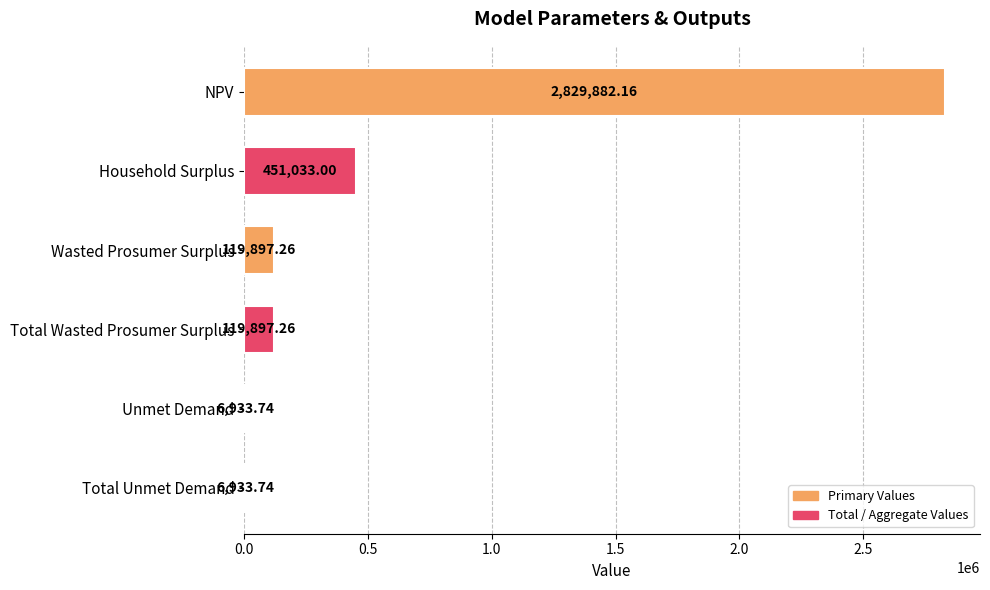

What is the greatest value displayed?

2829882.2